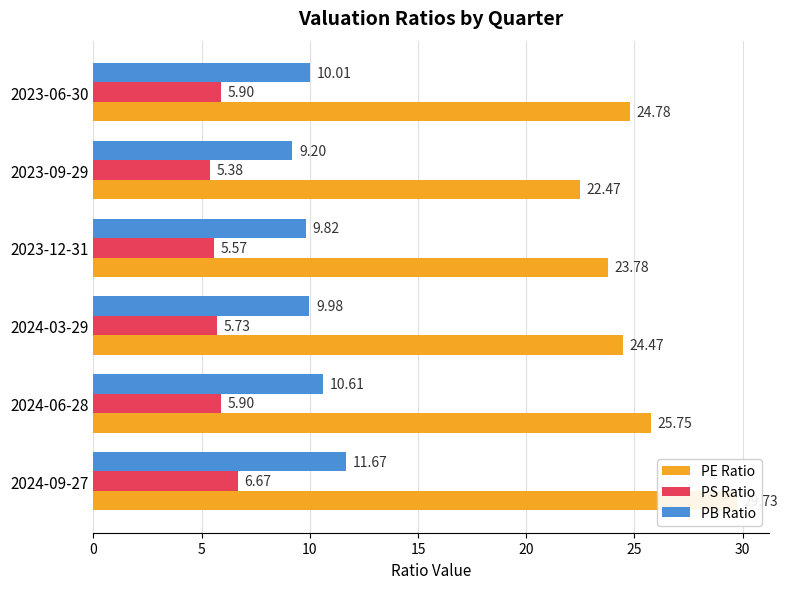

How many values in the PE Ratio series are below 24?

2